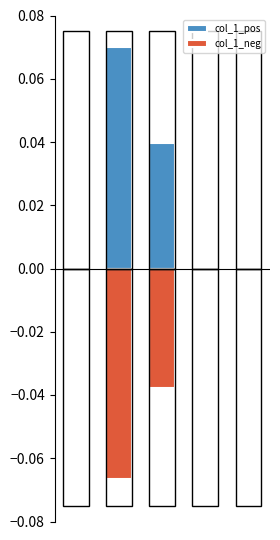

Reading left to right, list all the values displayed in this chart.

col_1_pos: 0=0.0	1=0.1	2=0.0	3=0.0	4=0.0
col_1_neg: 0=-0.0	1=-0.1	2=-0.0	3=-0.0	4=-0.0